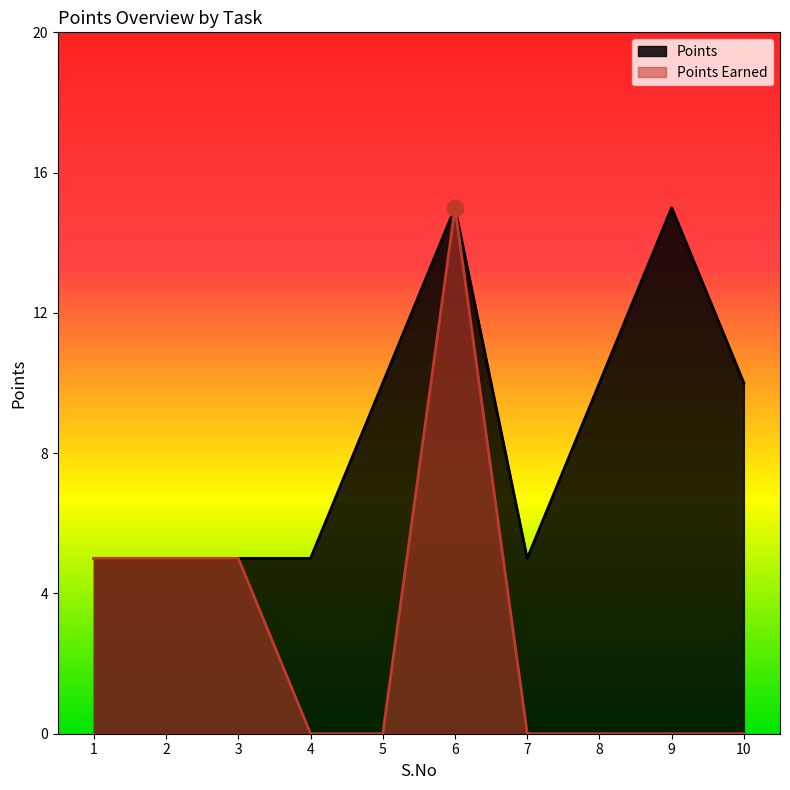

Which series has the largest total across all categories?

Points